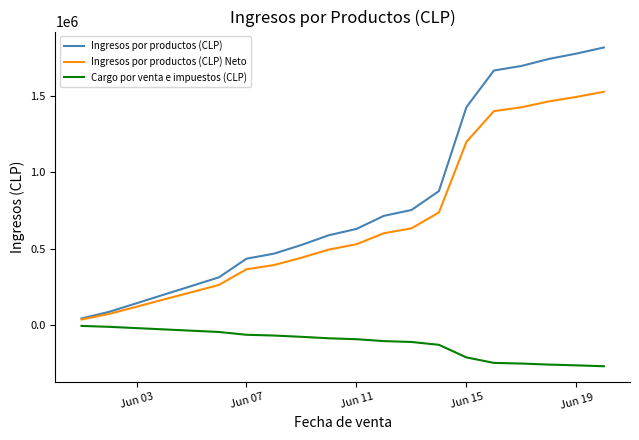

Which series has the widest spread of values?

Ingresos por productos (CLP)